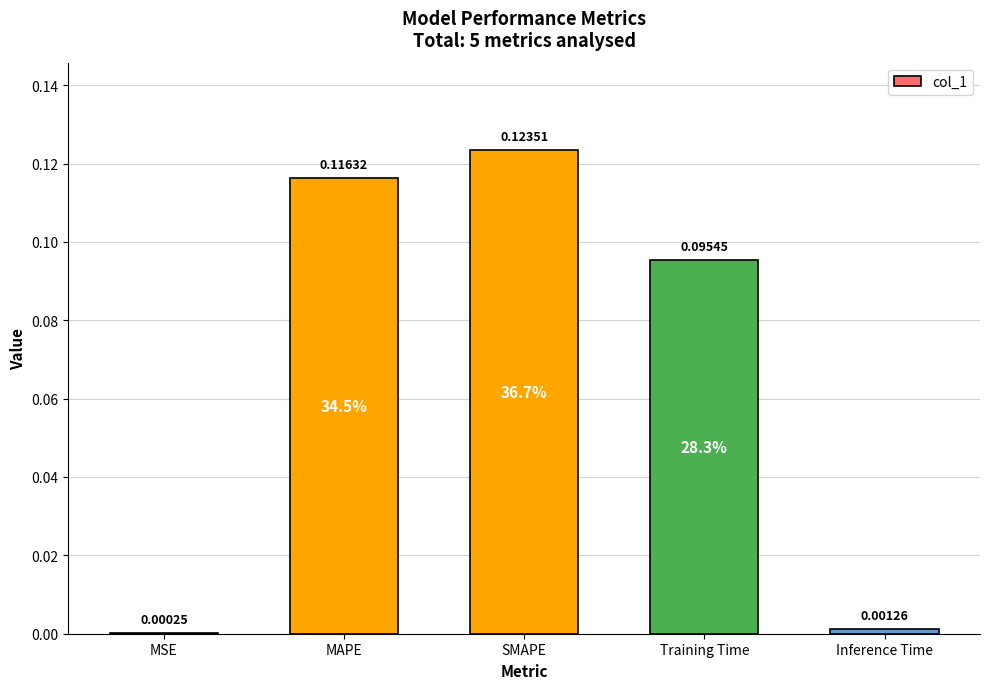

What is the sum of all values?

0.3